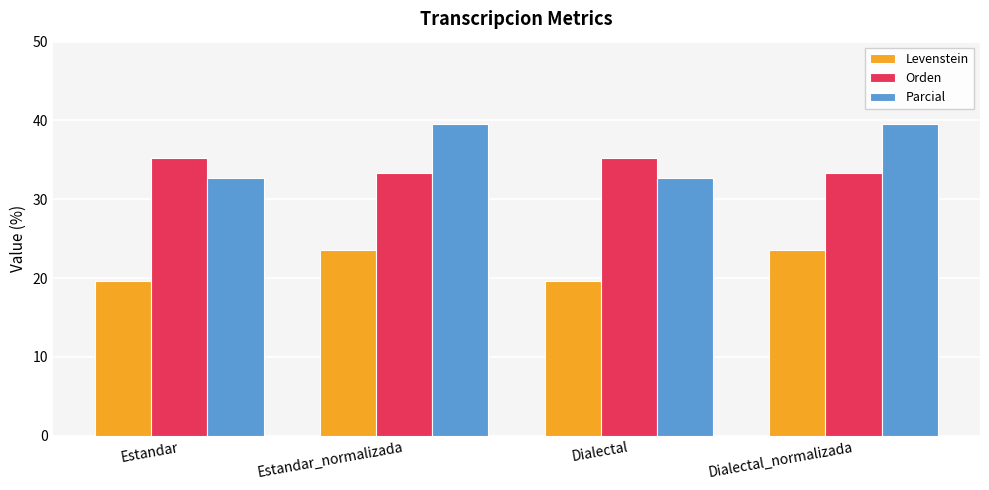

What is the total value across all series at Estandar?

87.7